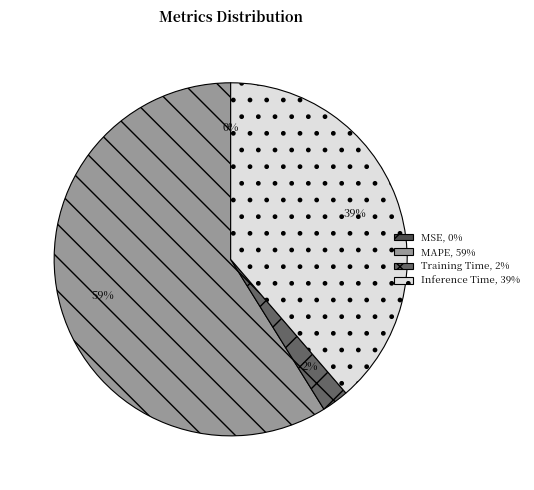

To the nearest percent, what is the average slice percentage?

25%